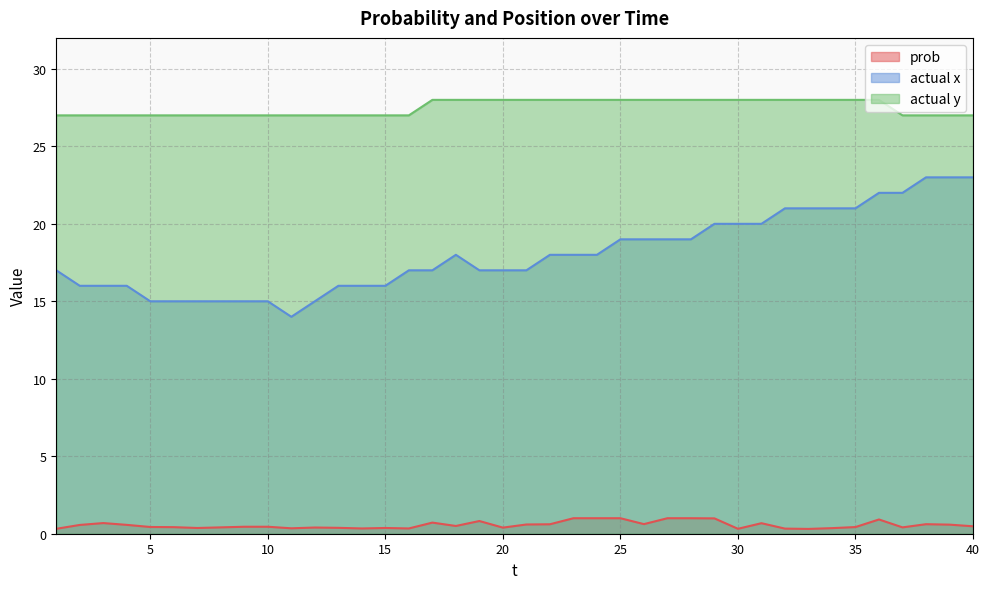

At which category does actual x reach its first local peak?

18